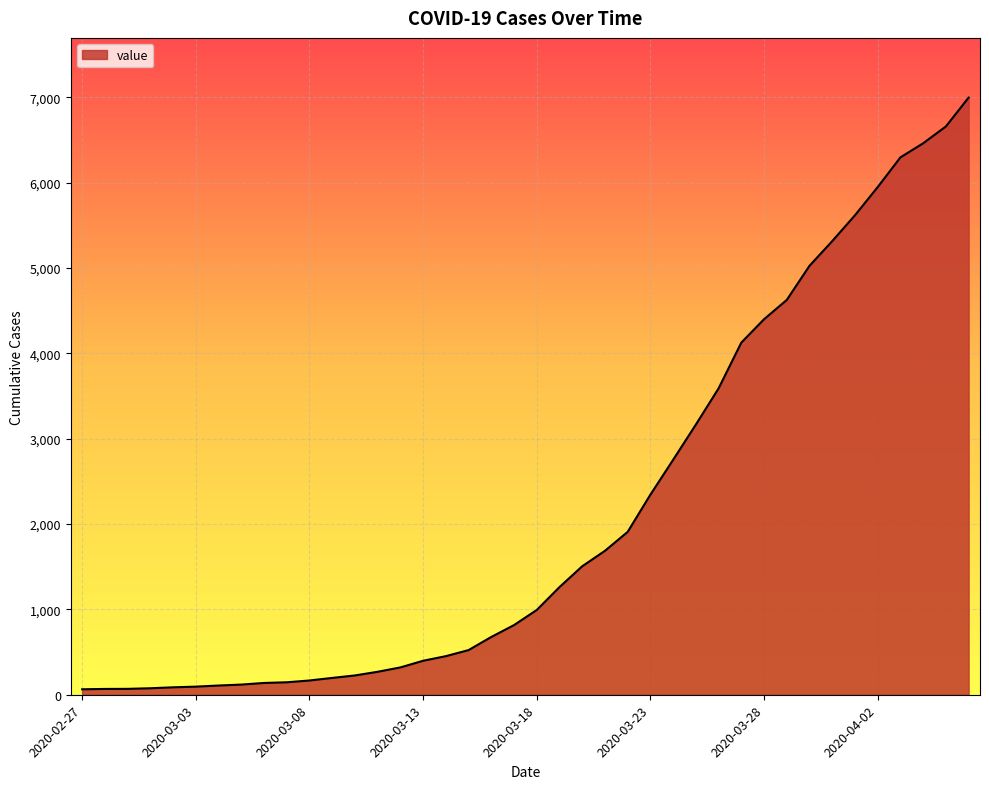

What is the maximum value shown in the chart?

6995